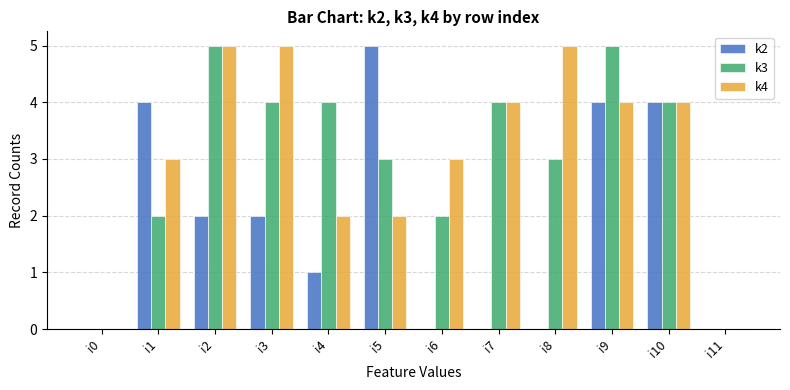

Is it true that k4 equals 0 at i0?

True